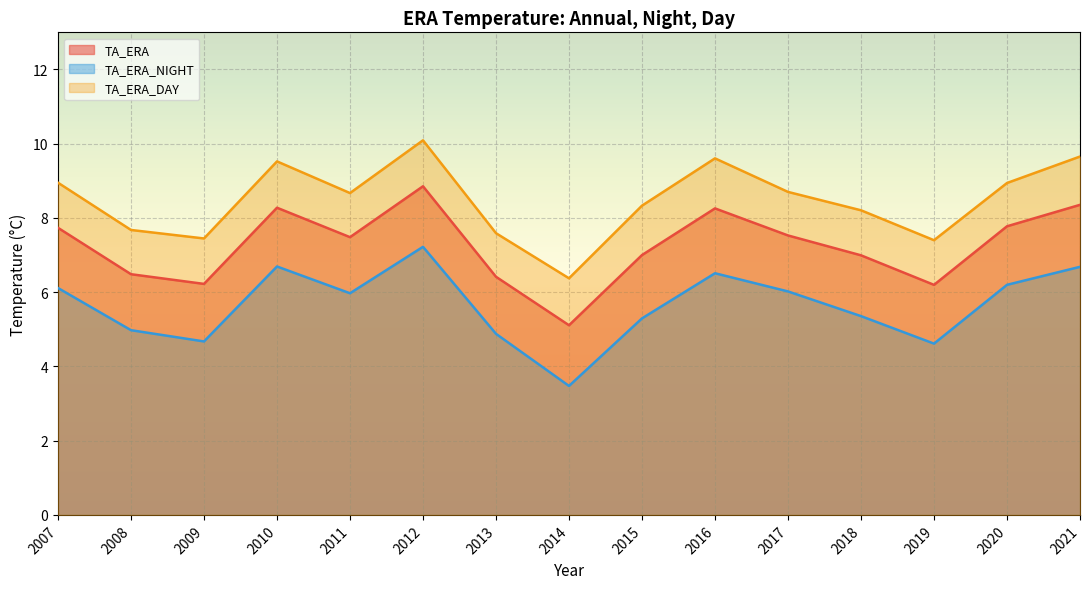

In TA_ERA_NIGHT, how many points are lower than both neighbors (excluding endpoints)?

4